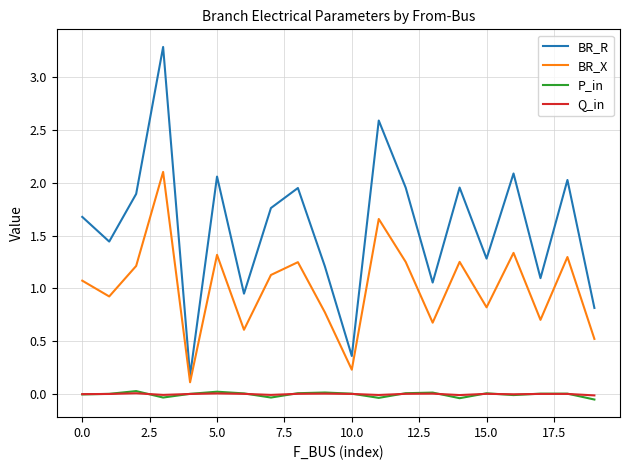

Which series has the largest total across all categories?

BR_R